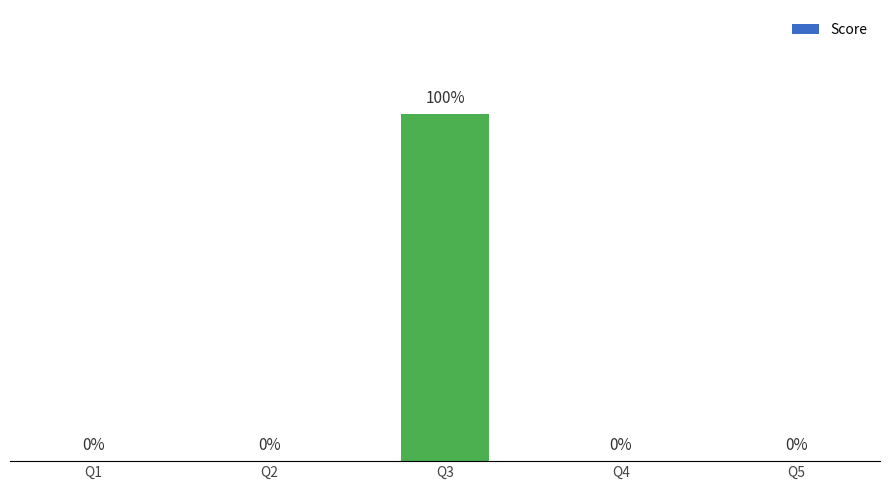

Between Q5 and Q3, which is larger?

Q3